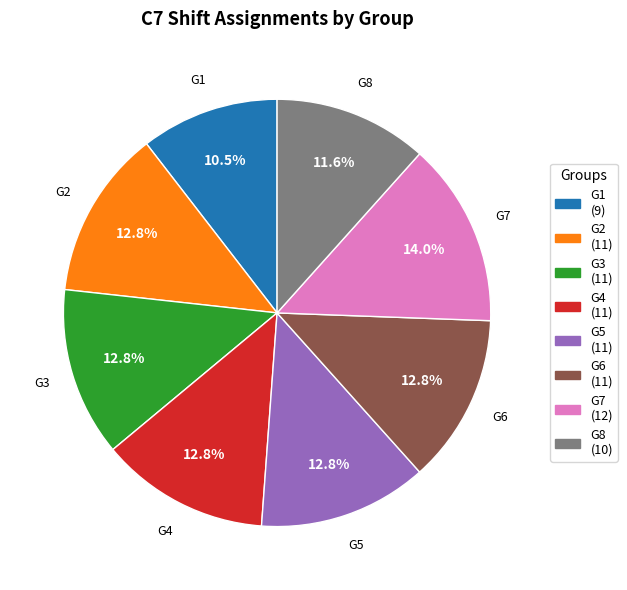

To the nearest percent, what is the average slice percentage?

12%